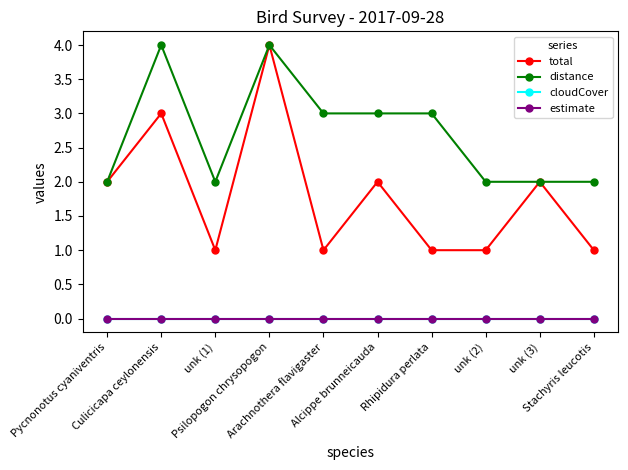

Which label corresponds to the largest value in the chart?

Psilopogon chrysopogon